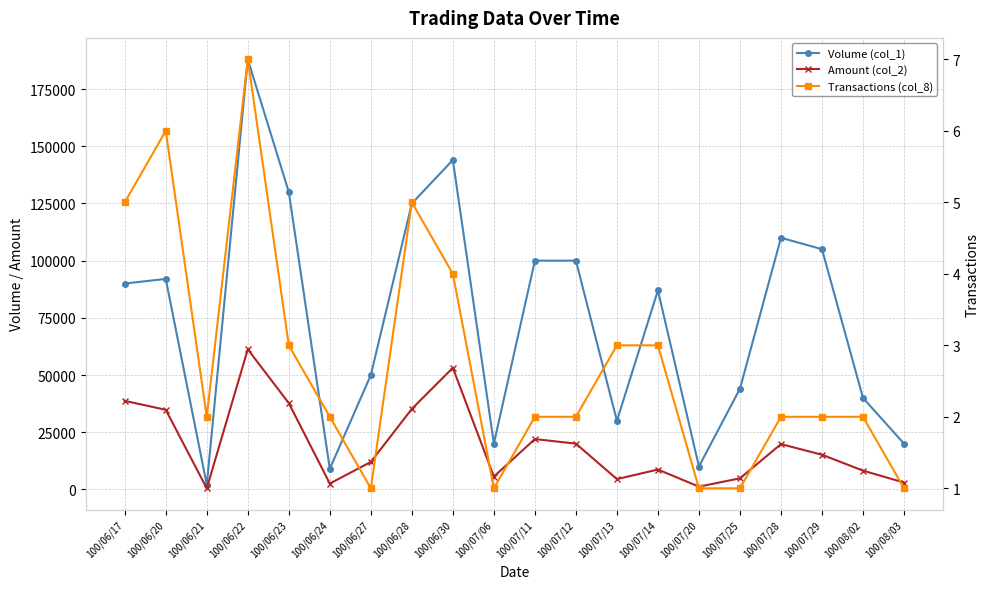

How many data points does each series have?

20